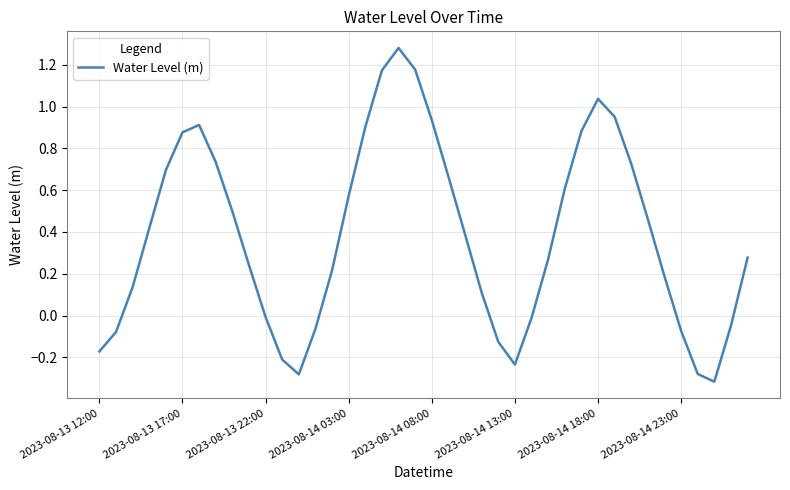

How many lines are shown in the chart?

1